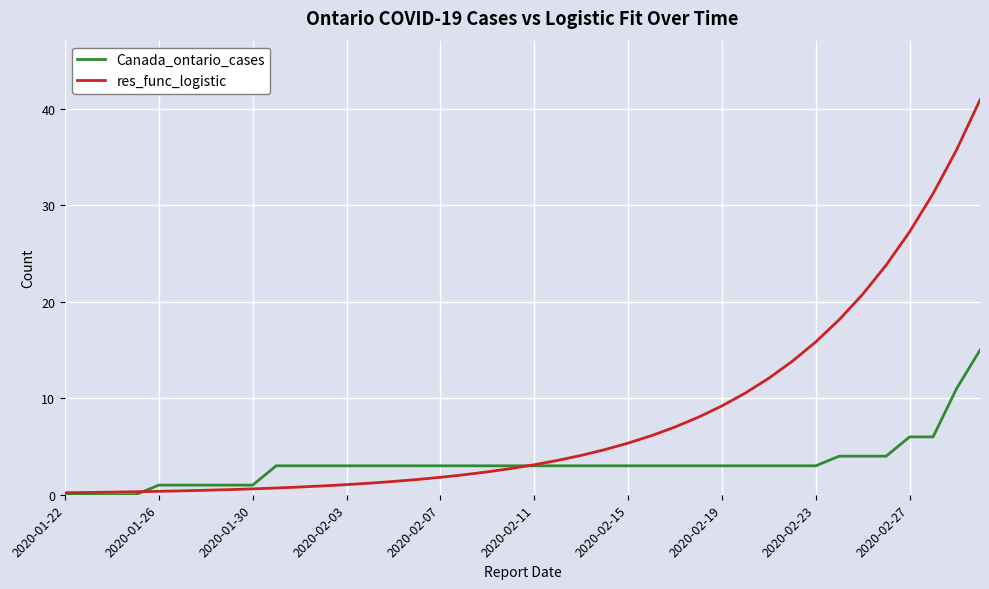

Which series has the widest spread of values?

res_func_logistic